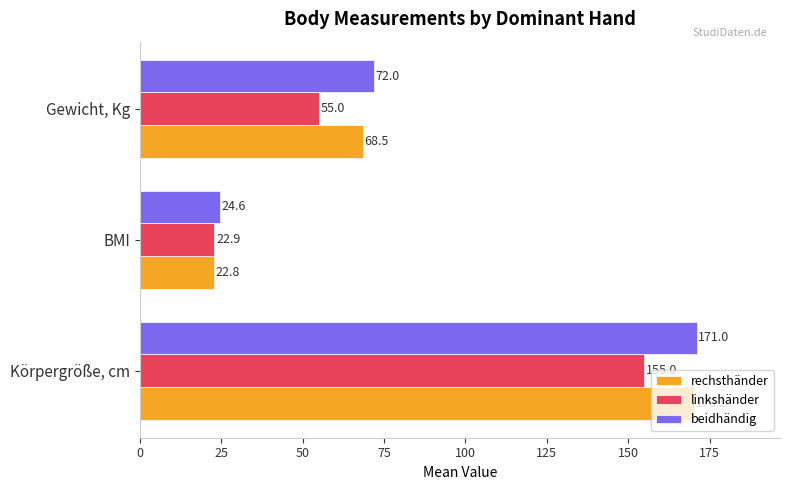

Which series has the largest total across all categories?

beidhändig